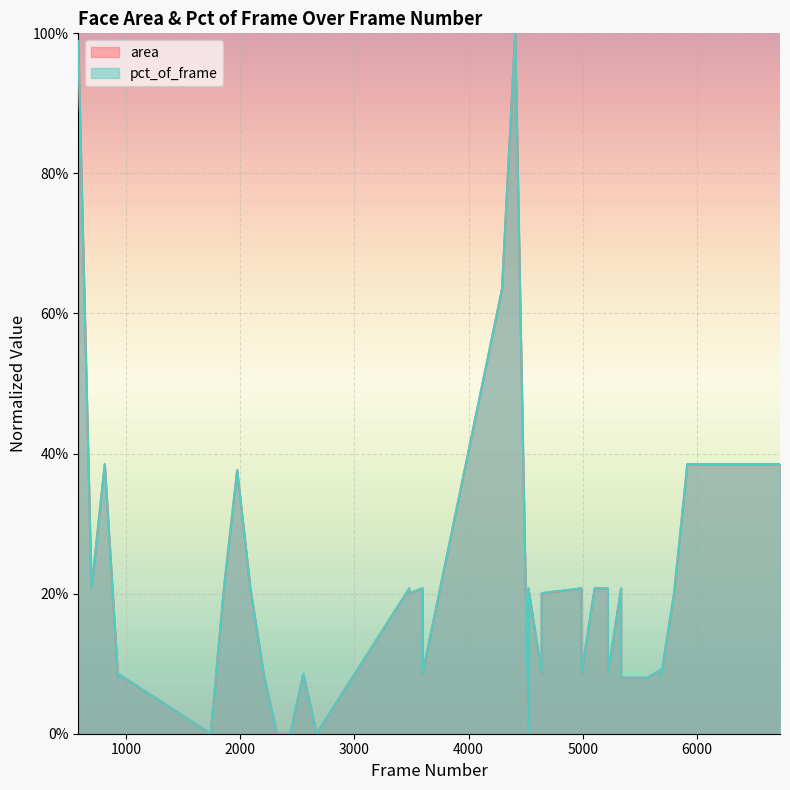

Is the value of pct_of_frame at 5220 greater than the value of area at 5684?

Yes